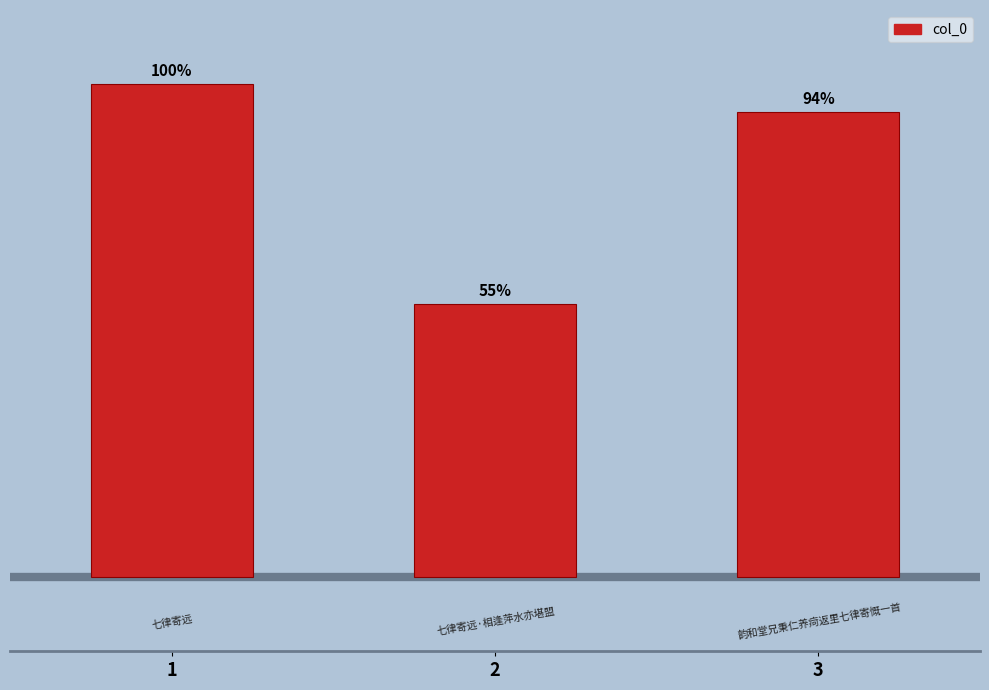

Rank the categories by value from lowest to highest.

2, 3, 1